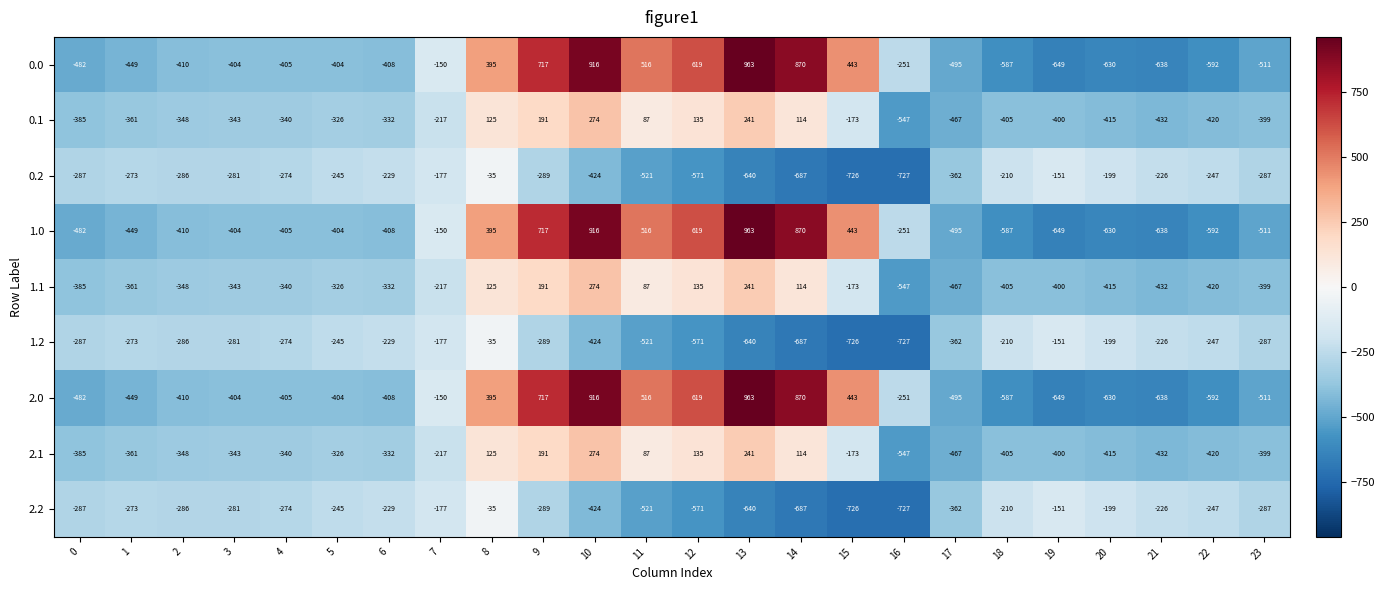

The value of 1.0 at 5 is -404. True or false?

True